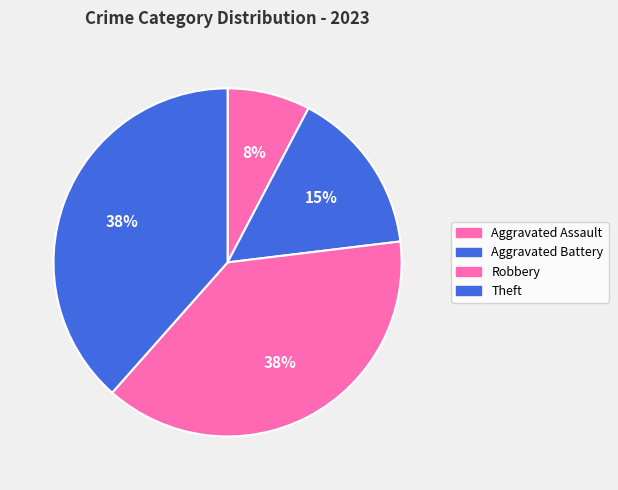

Count the number of slices in the pie.

4